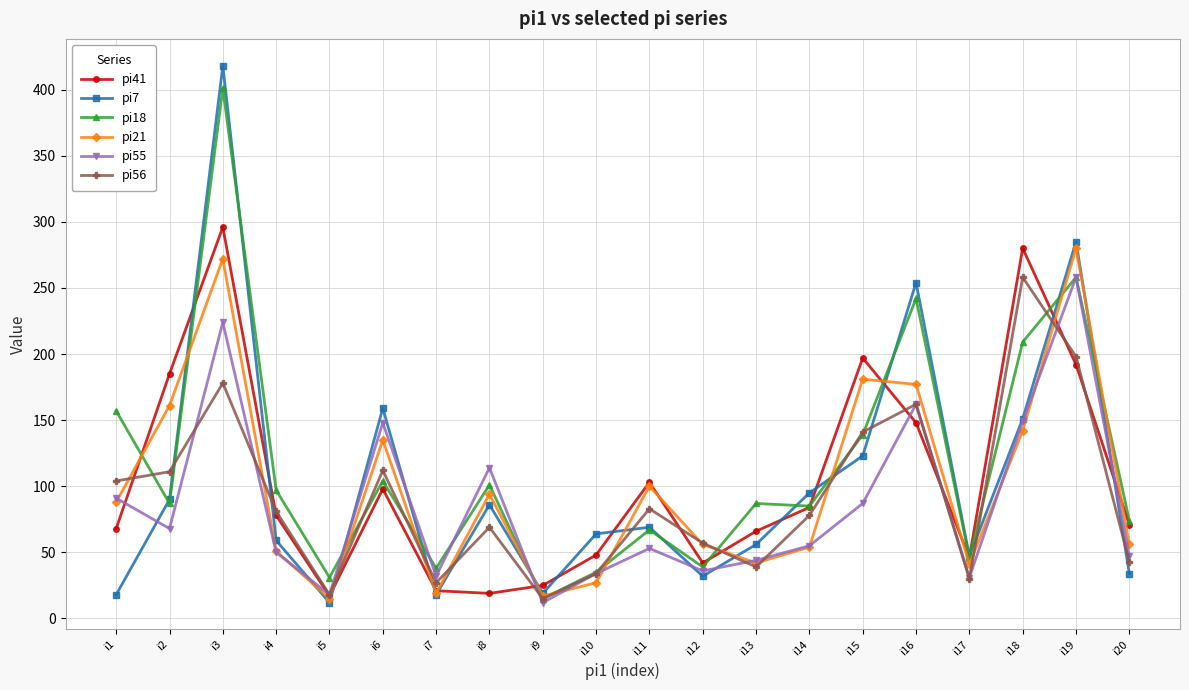

Where is the first local minimum for pi21?

i5